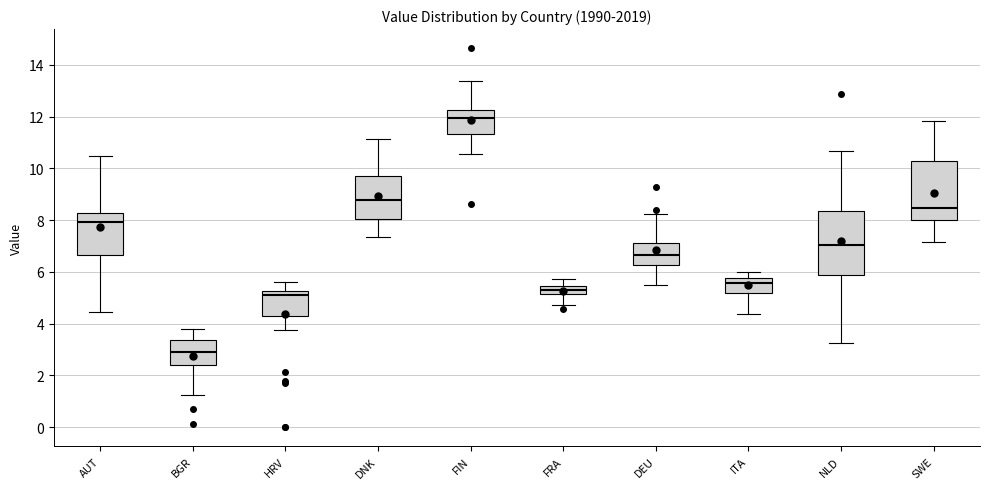

Which box's median line is the highest?

FIN